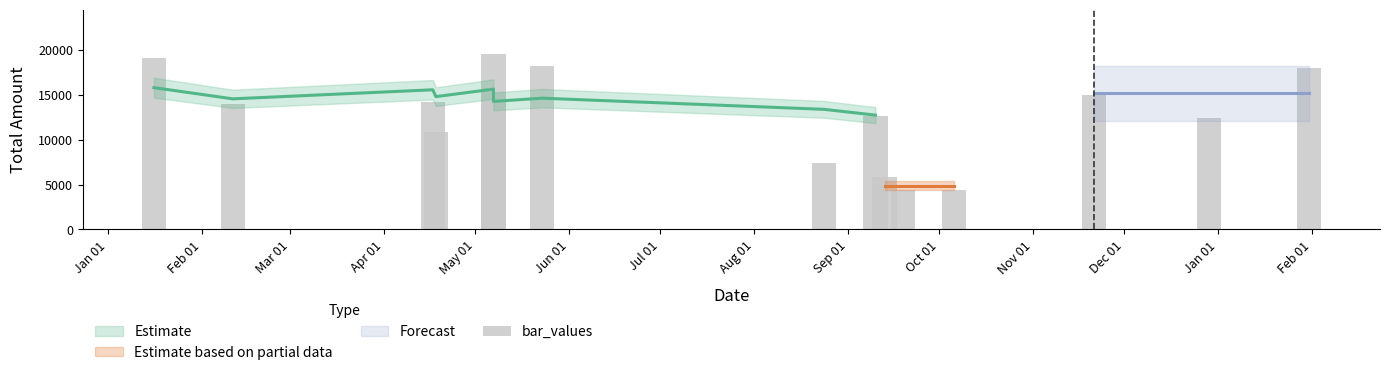

How many categories are shown in the chart?

15